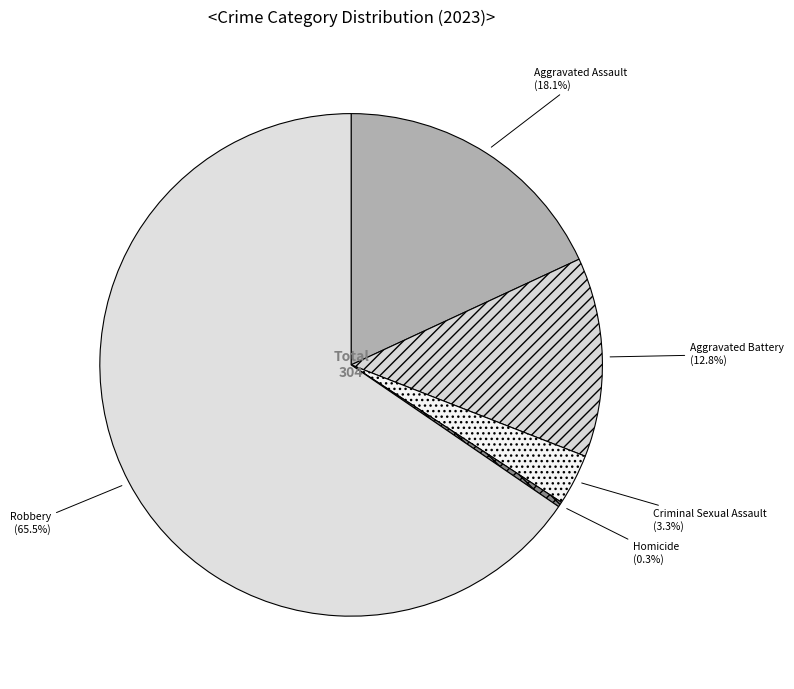

What is the ratio of the value at Aggravated Assault to the value at Aggravated Battery?

1.4